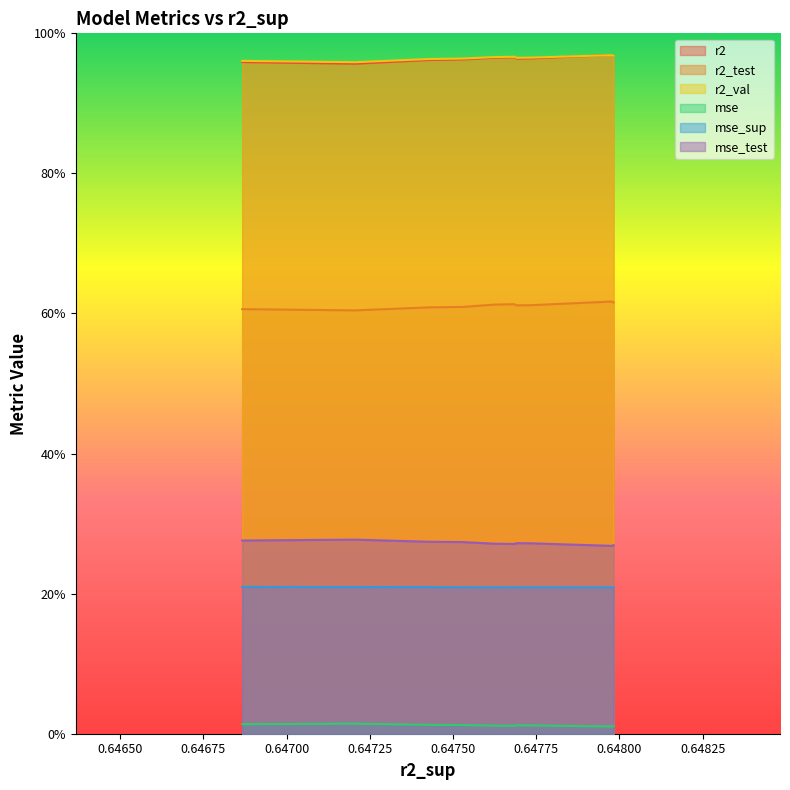

True or false: r2_val has more than 0 interior local peaks.

True